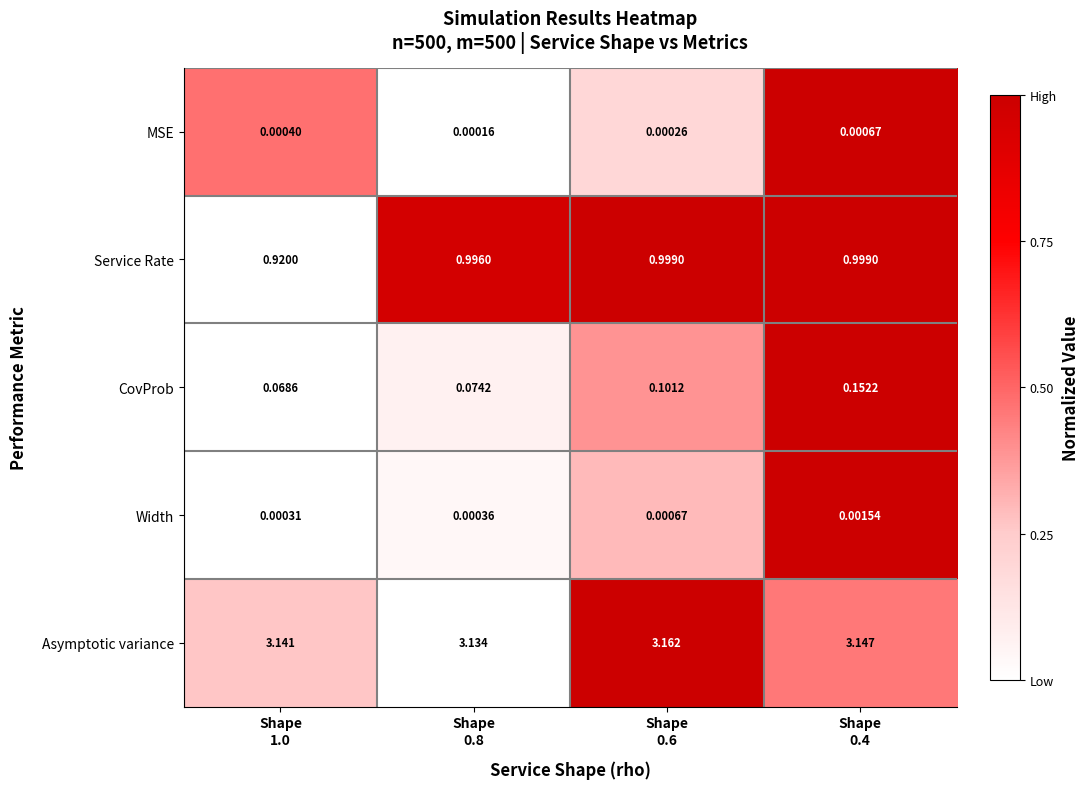

Which series has the largest range (max minus min)?

CovProb